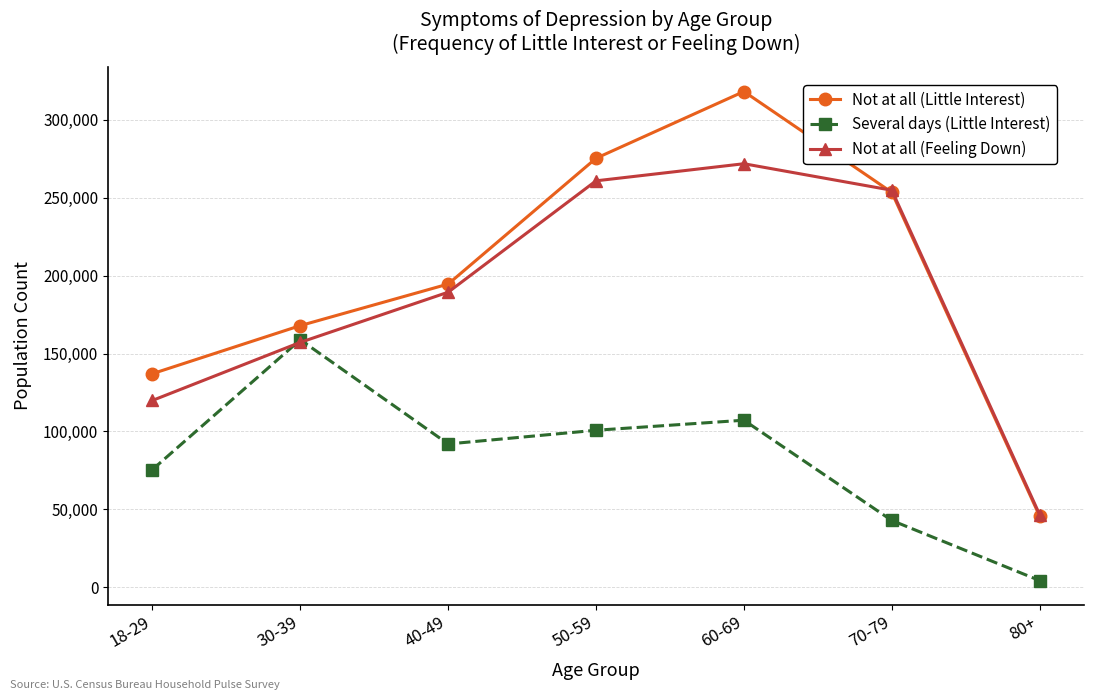

What is the minimum value shown in the chart?

4406